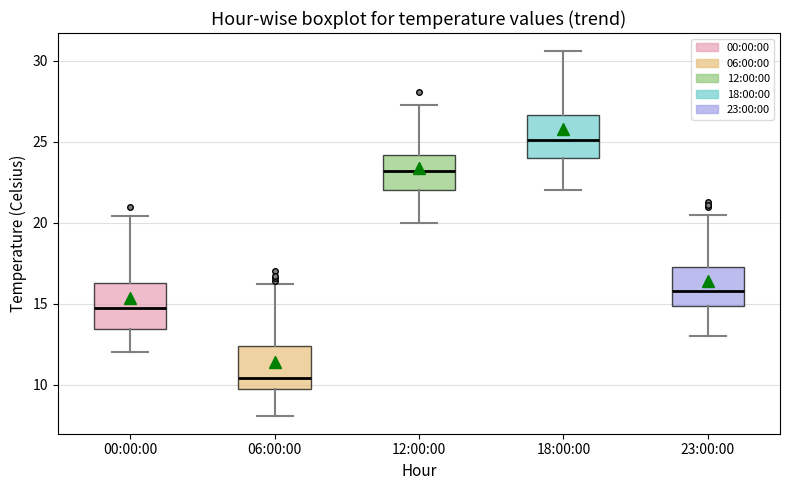

Where is the lower edge of the box for 12:00:00 on the y-axis? The values are not printed on the chart, so give them approximately, as read against the axis.

22.0